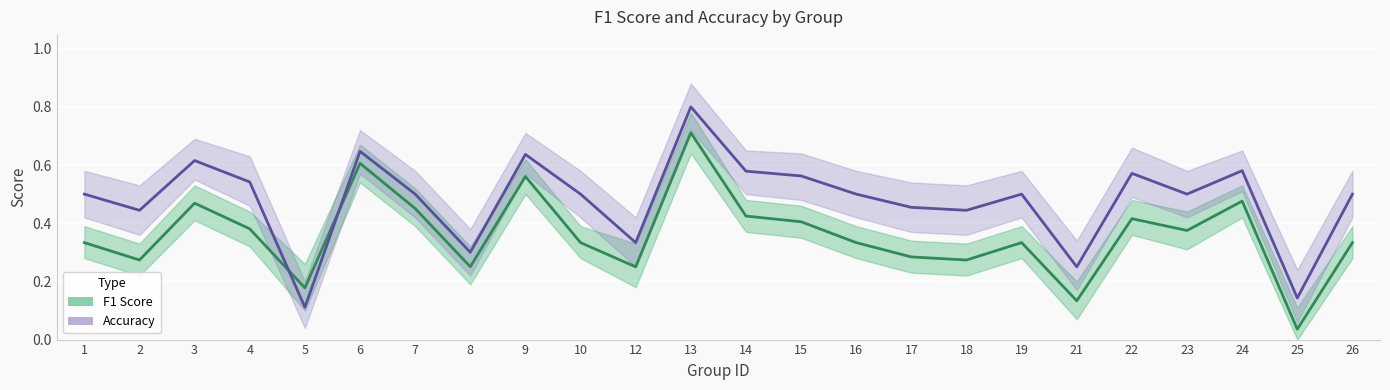

How many categories are shown in the chart?

24